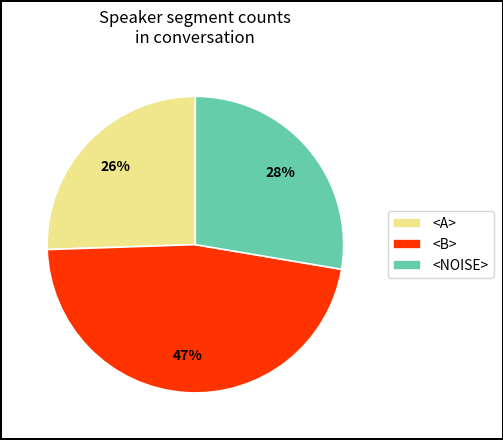

Is the sum of <A> and <NOISE> greater than half?

Yes